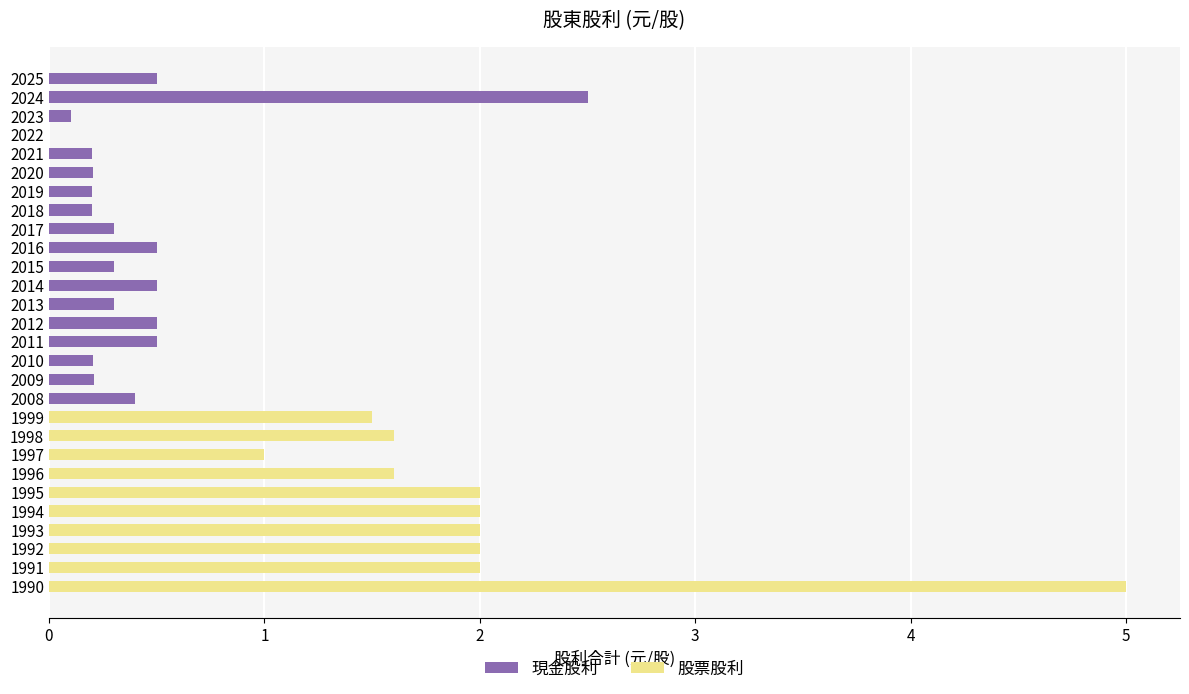

What is the sum of the 現金股利 values at 2012 and 2018?

0.7